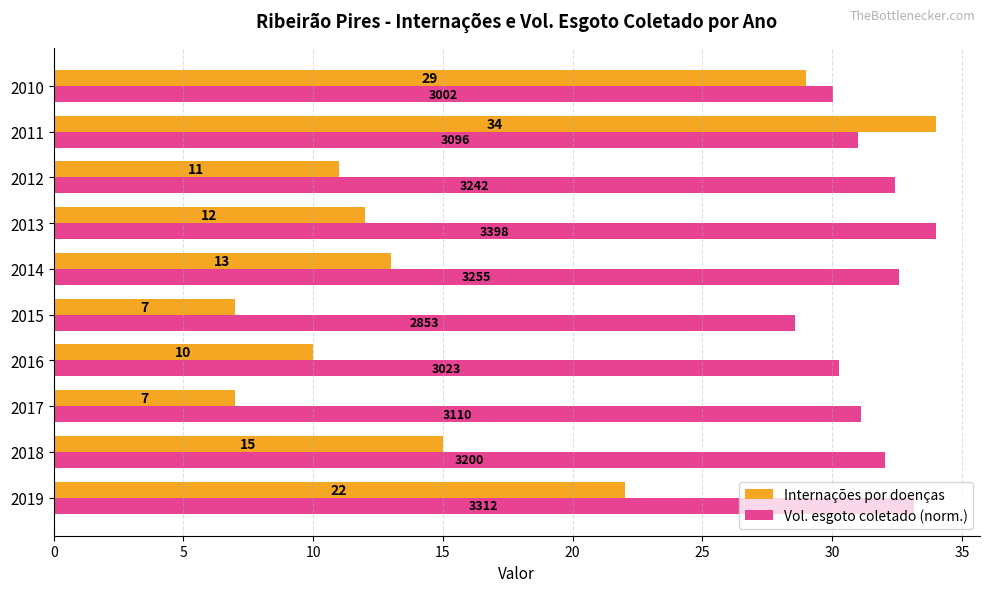

Is it true that Internações por doenças equals 10.4 at 2015?

False